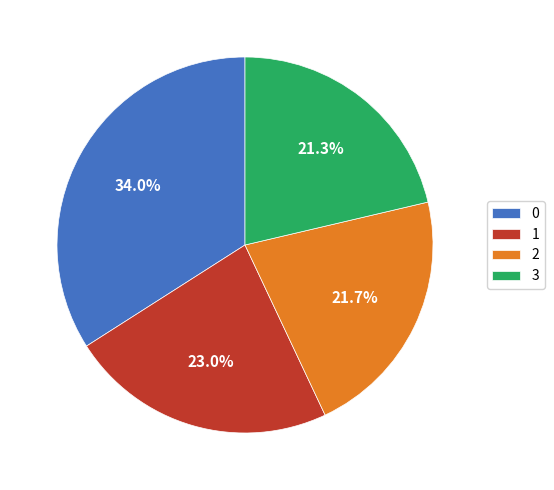

To the nearest percent, what is the difference between the 1 and 2 slice percentages?

1%